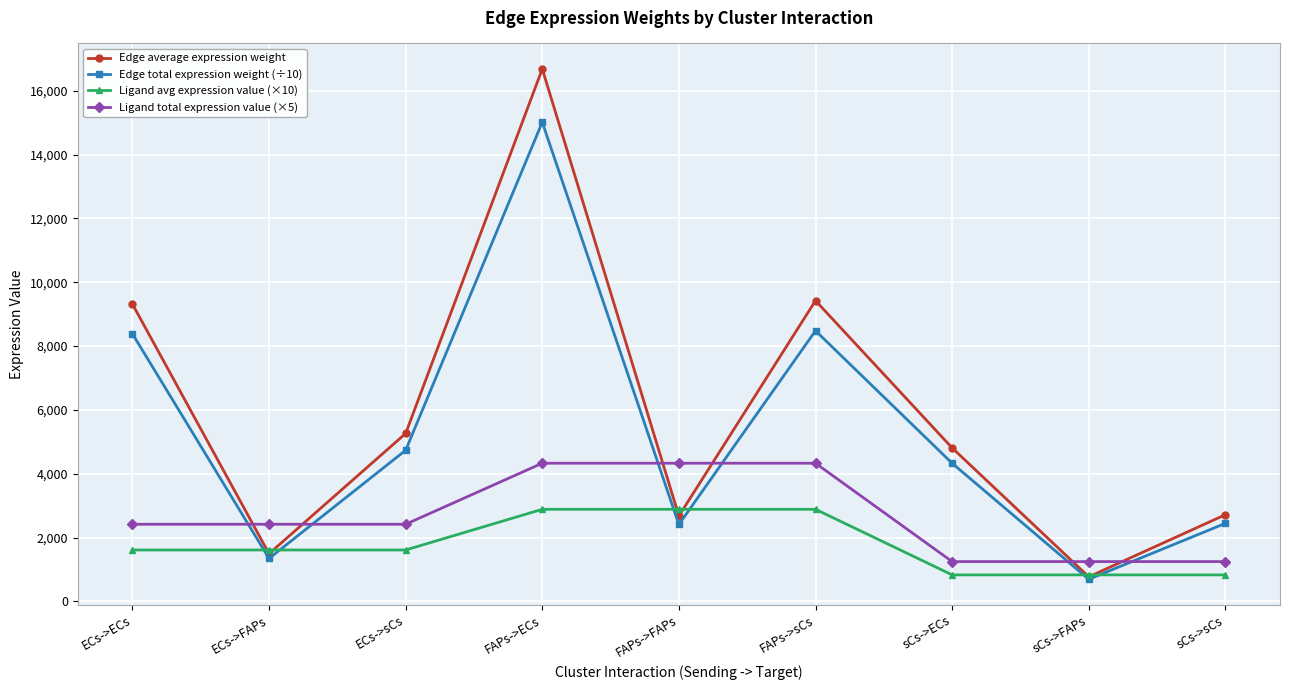

What position from the left is sCs->FAPs?

8